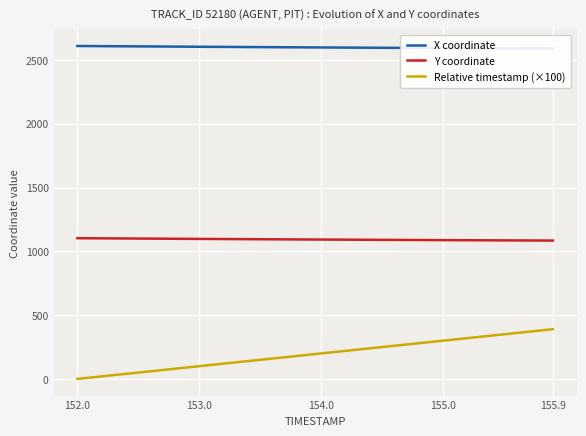

What is the highest value of the Relative timestamp (×100) series?

390.0